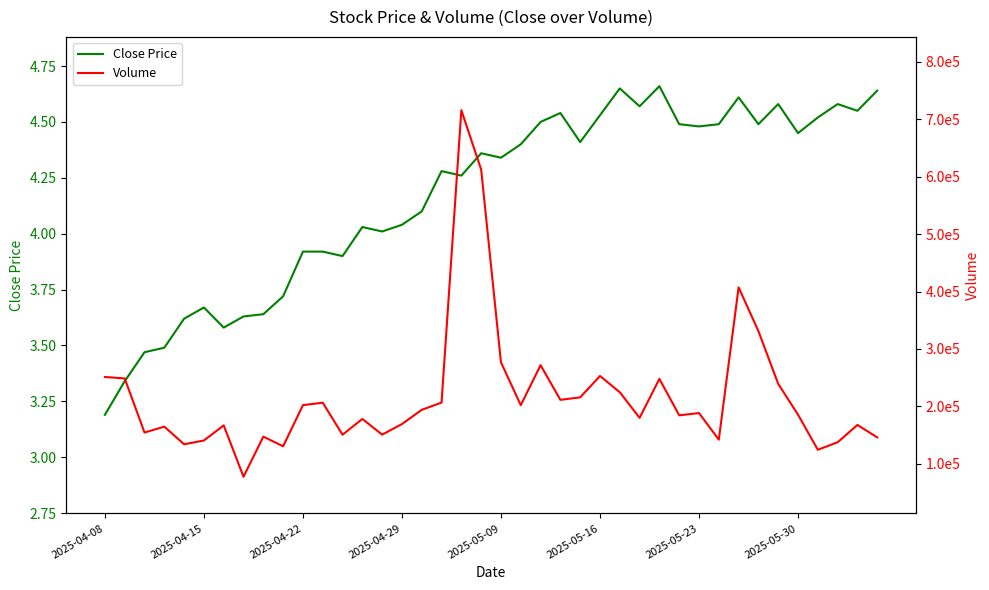

How many distinct data groups are displayed?

2